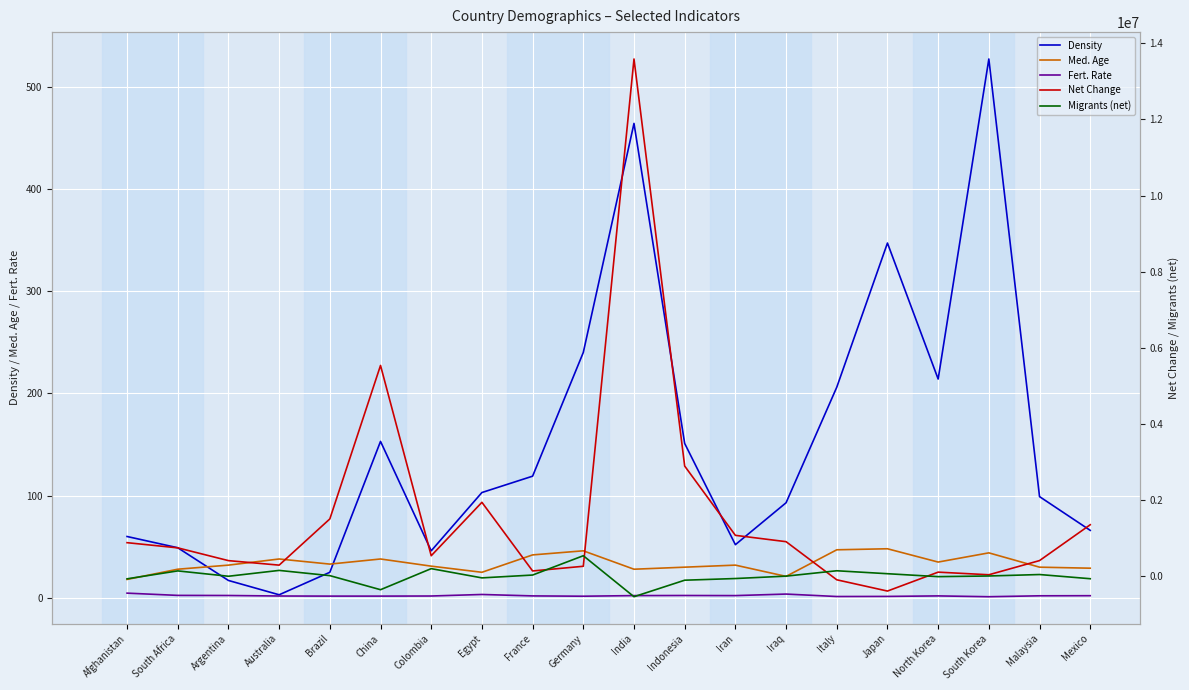

At how many categories does at least one series exceed 4953356?

2